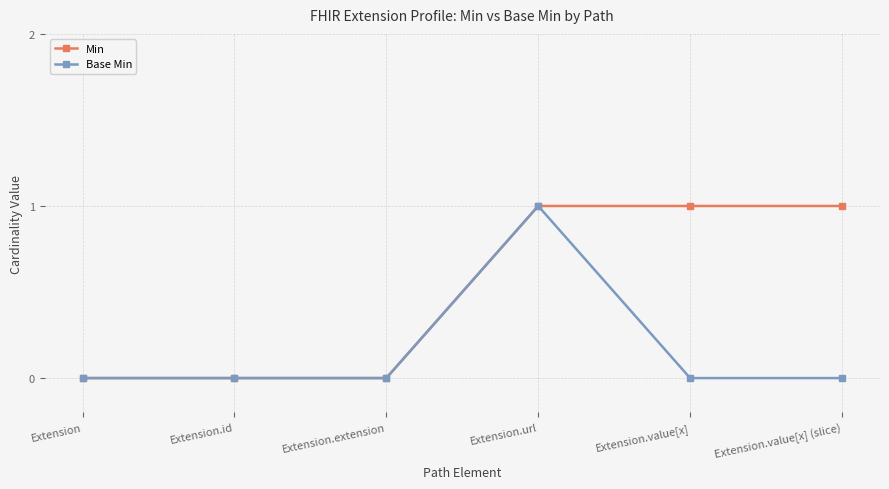

Is this an area chart (filled region under the line)?

No